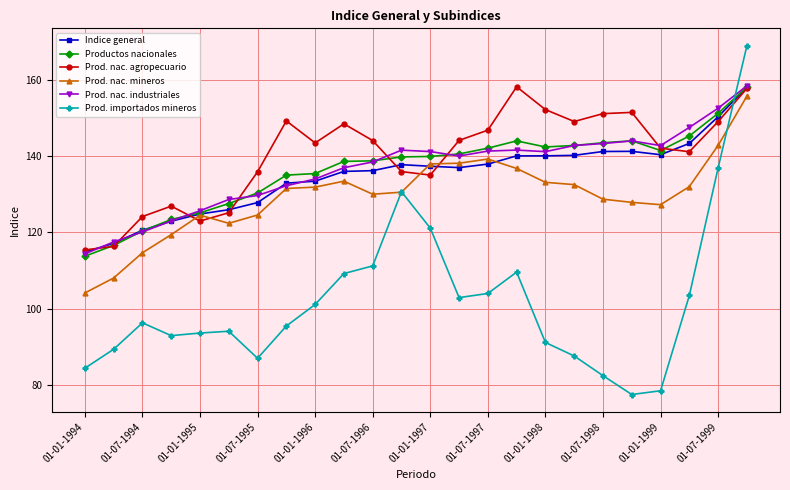

What is the lowest value of the Prod. importados mineros series?

77.5